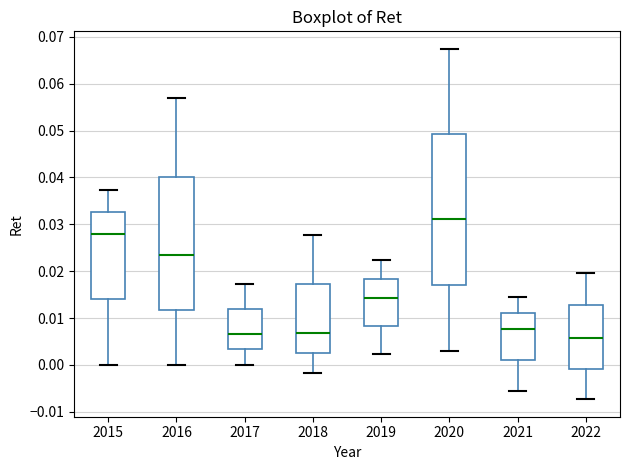

Which box is the tallest, from its lower edge to its upper edge?

2020